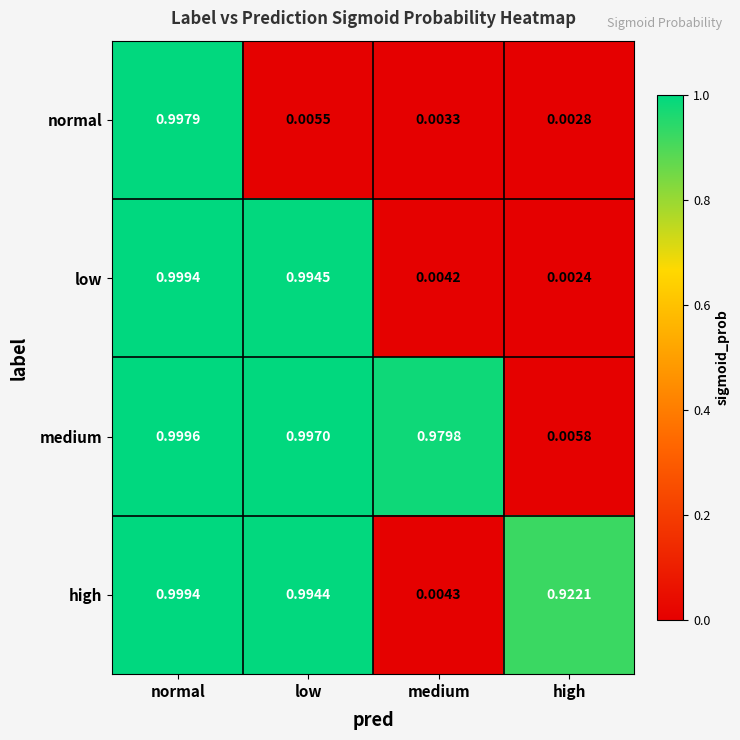

At how many categories does at least one series exceed 0?

4